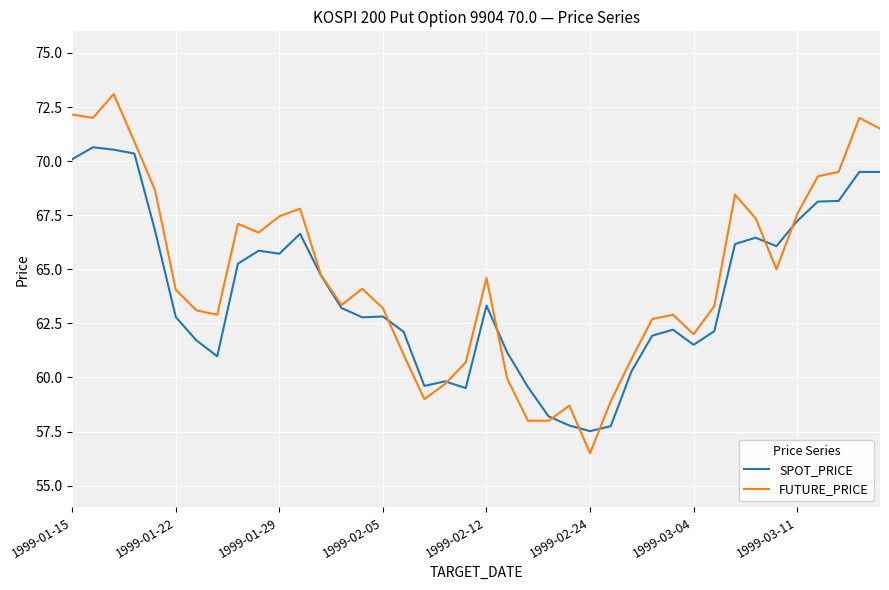

Which series has the widest spread of values?

FUTURE_PRICE